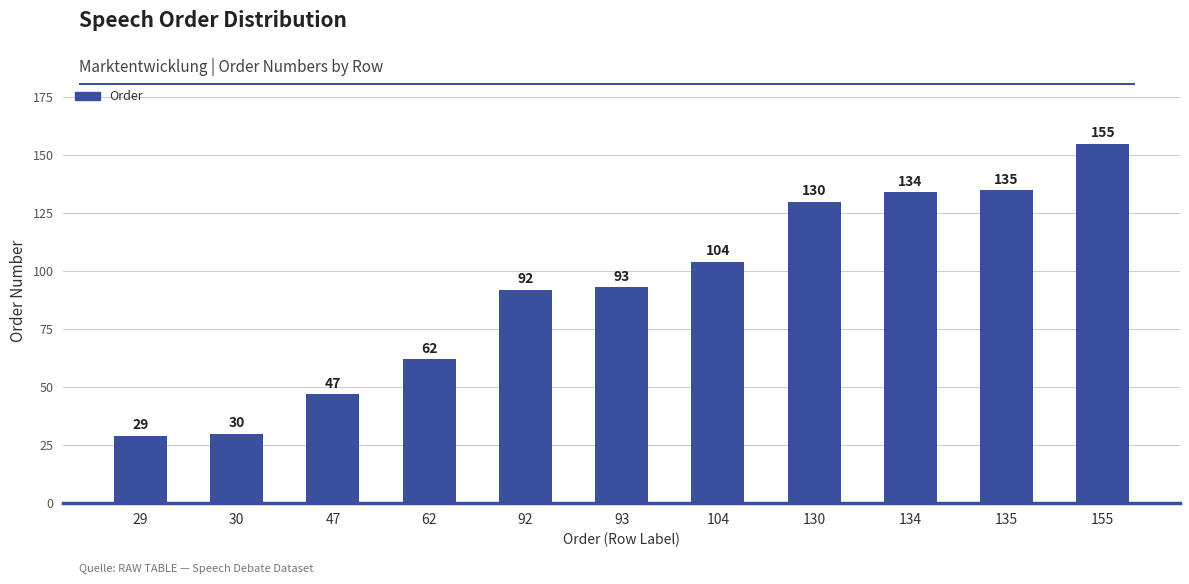

Which has a higher value, 104 or 134?

134